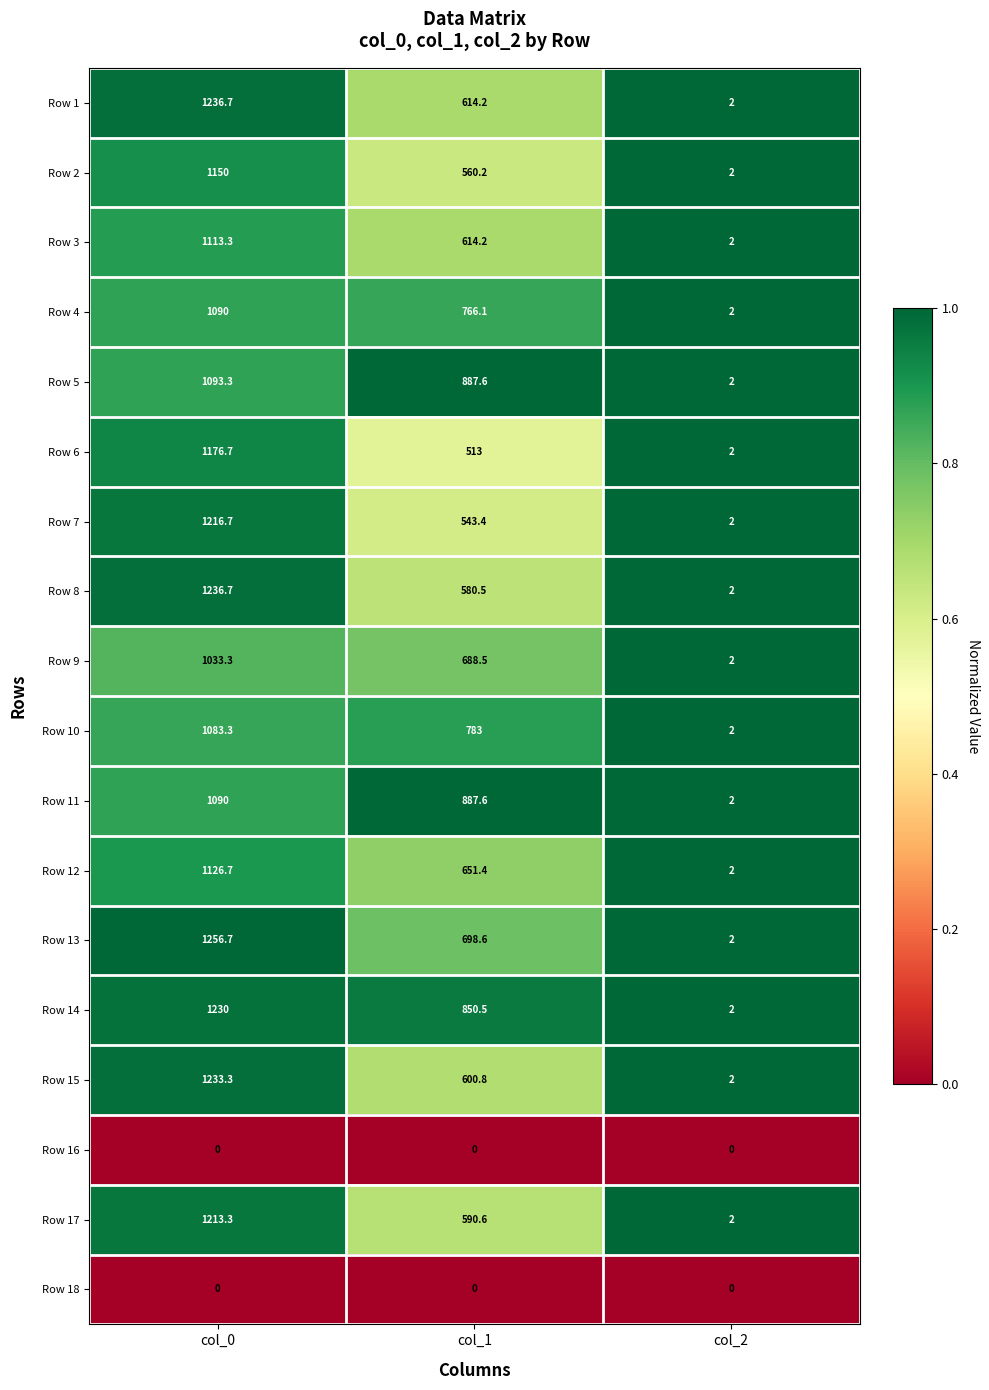

The value of Row 7 at col_2 is 0.8. True or false?

False